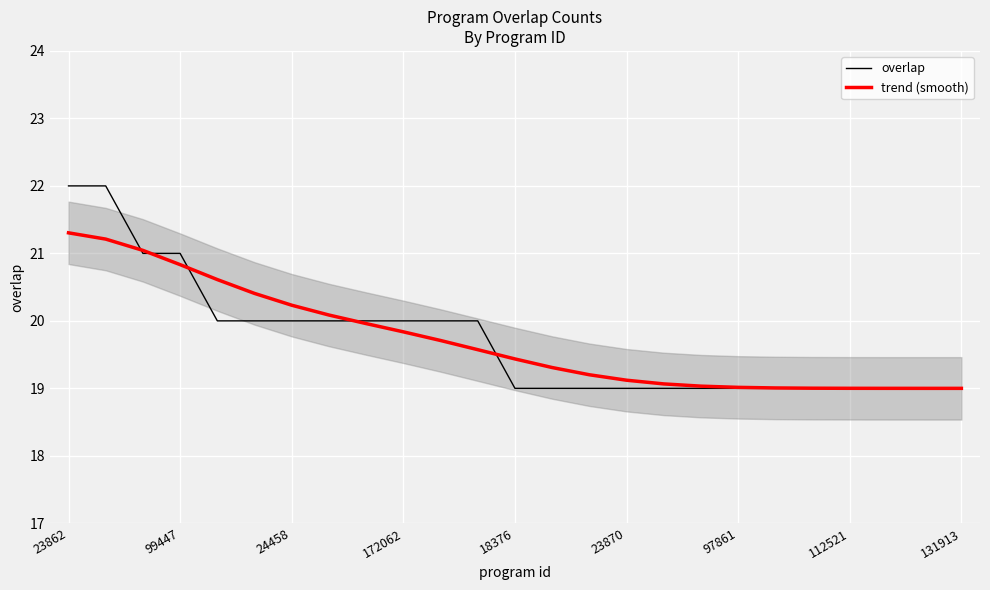

What is the minimum value for overlap?

19.0